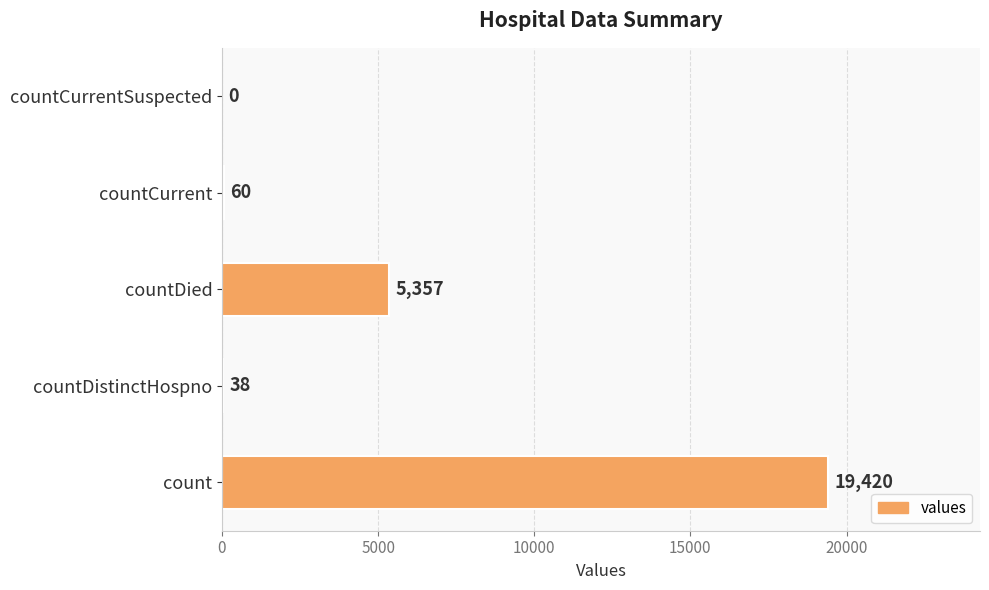

Is it true that the value at countCurrent is 60?

True